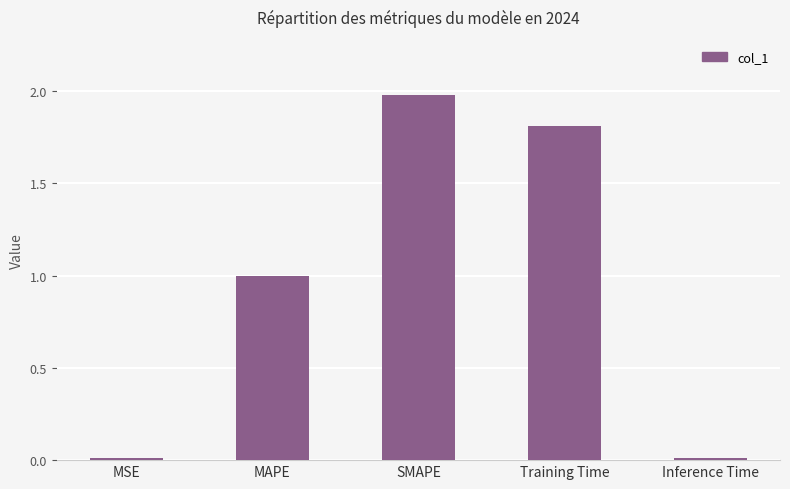

What is the difference between the maximum and minimum values?

2.0